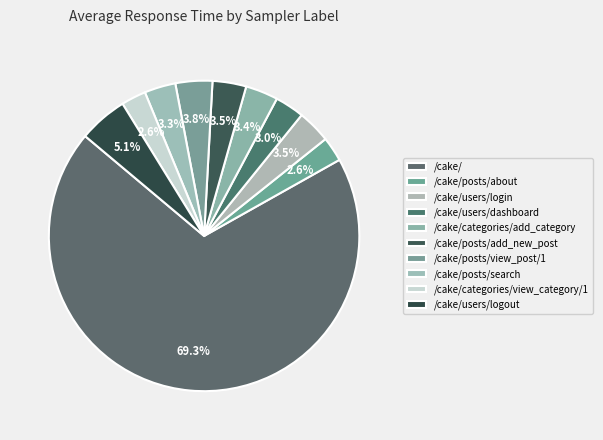

Is /cake/ the majority of the pie?

Yes